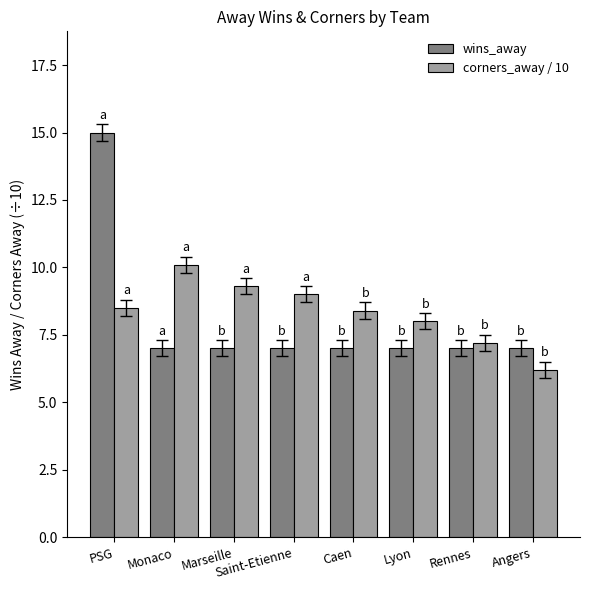

Count the number of categories in the chart.

8